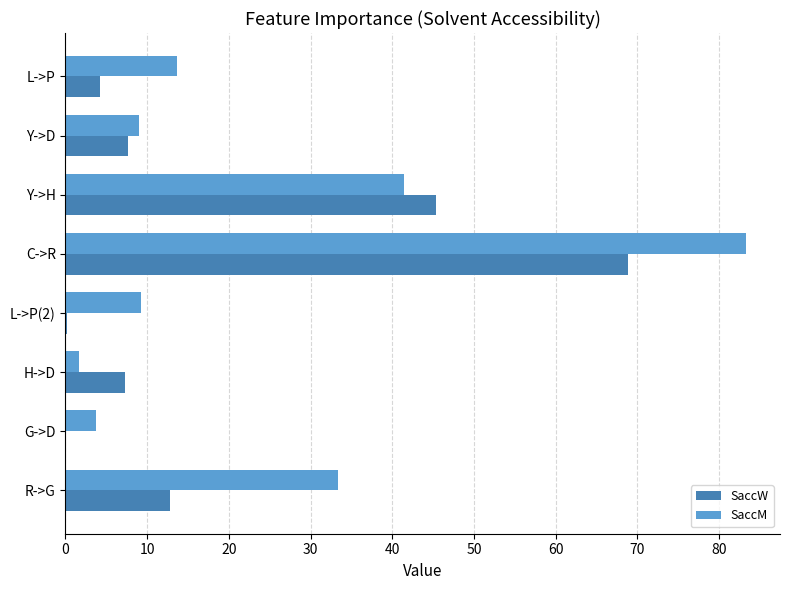

The SaccM series shows 41.5 at Y->H. True or false?

True